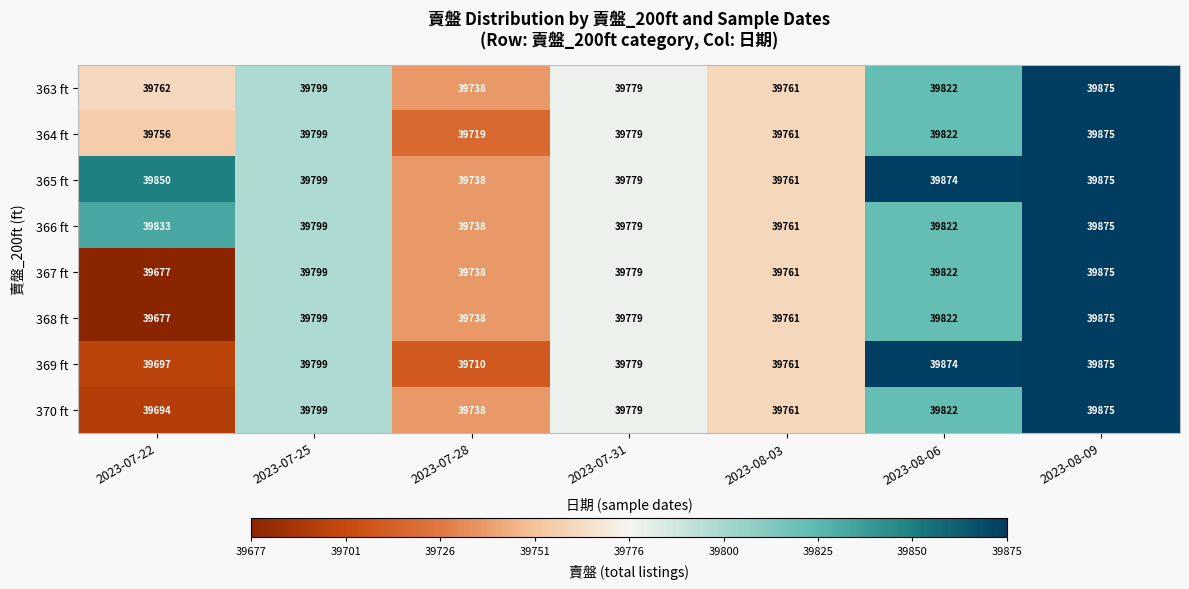

Which series changed the most between 2023-07-22 and 2023-08-03?

365 ft